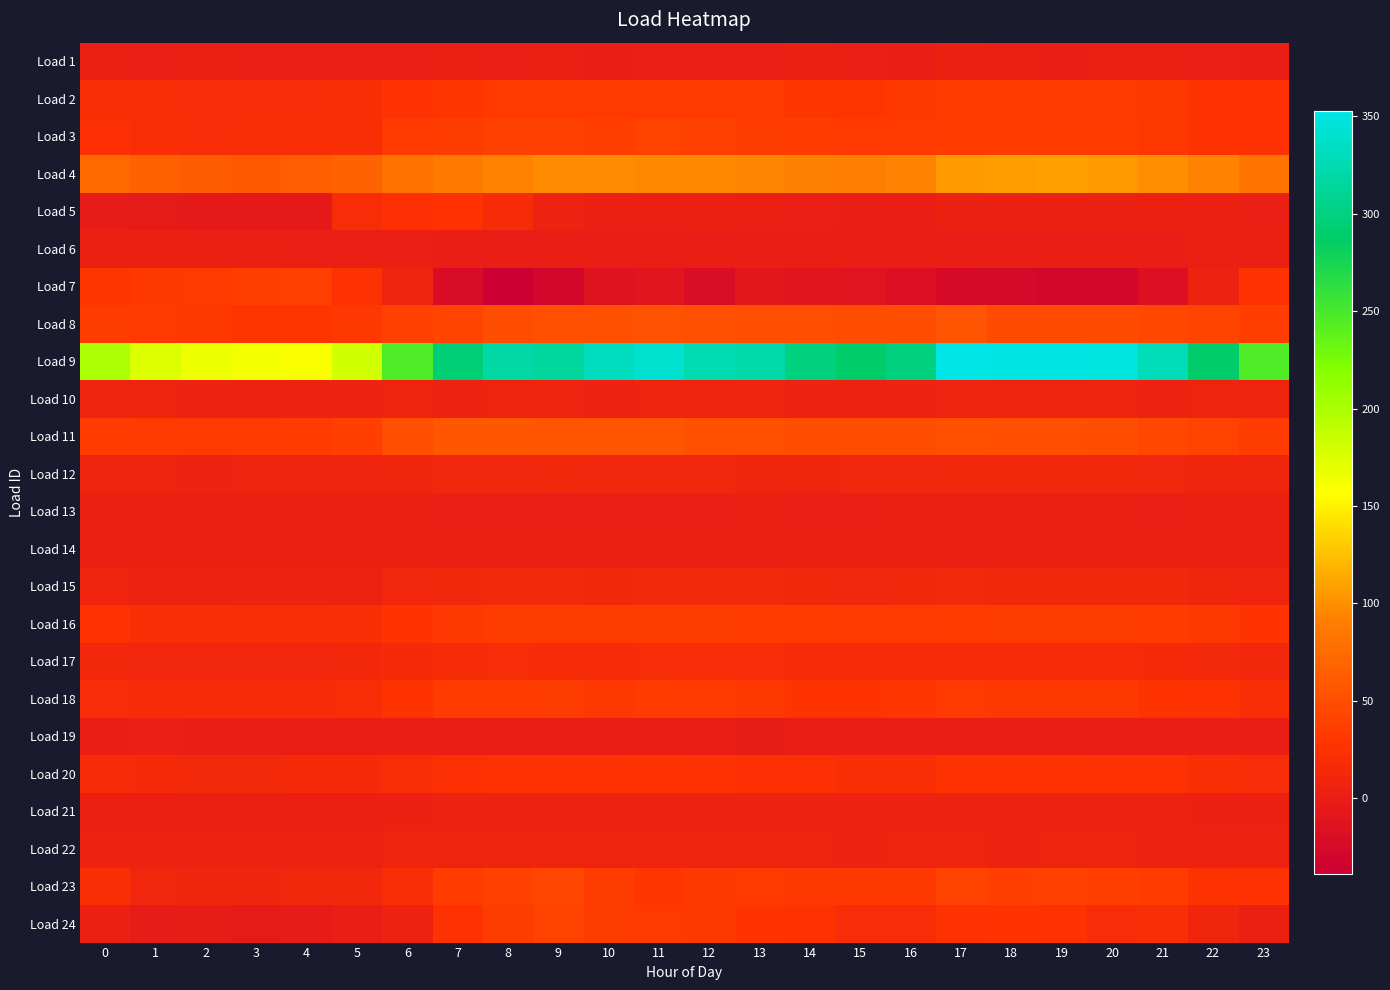

At 11, list the series in order from smallest to largest.

Load 7, Load 19, Load 6, Load 1, Load 13, Load 5, Load 14, Load 21, Load 10, Load 22, Load 12, Load 15, Load 17, Load 20, Load 23, Load 2, Load 24, Load 18, Load 16, Load 3, Load 8, Load 11, Load 4, Load 9